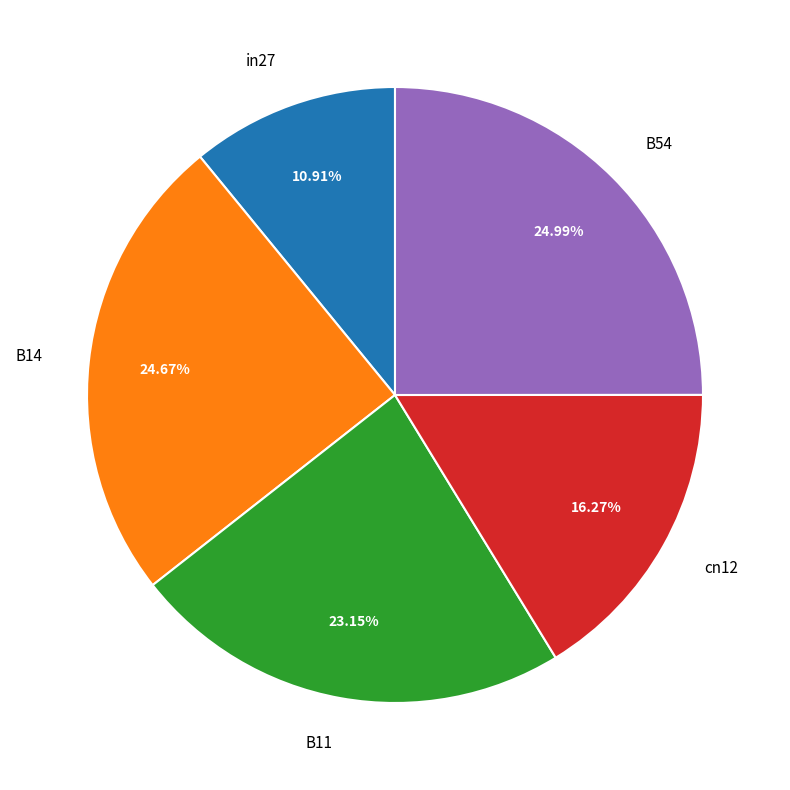

Do in27 and B11 together represent more than half of the pie?

No